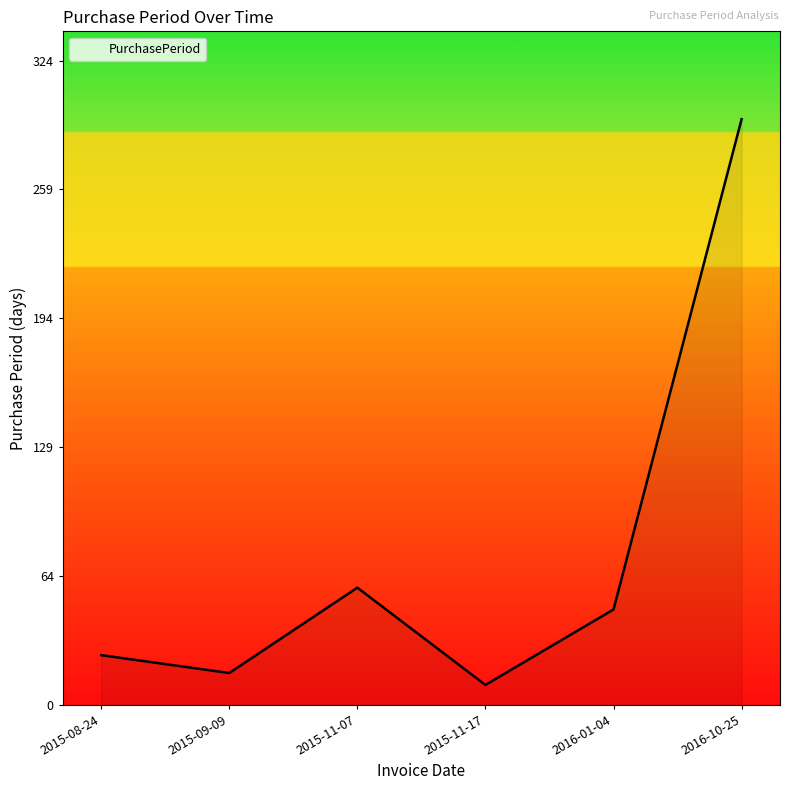

Where is the data nearest to the value 152?

2015-11-07